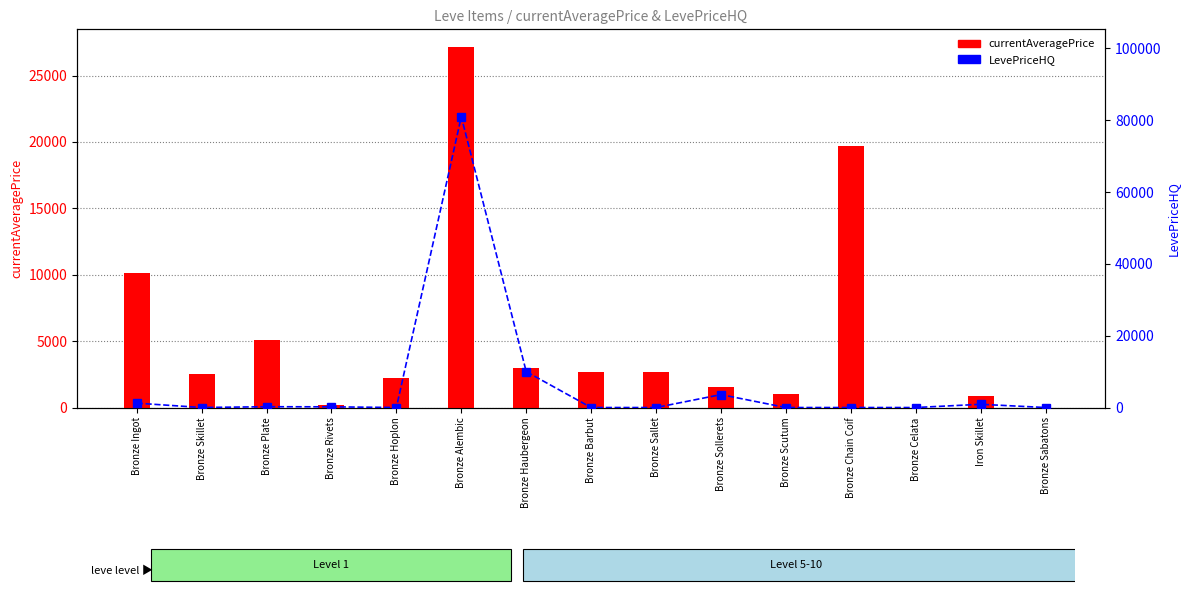

At which category is the sum across all series the highest?

Bronze Alembic